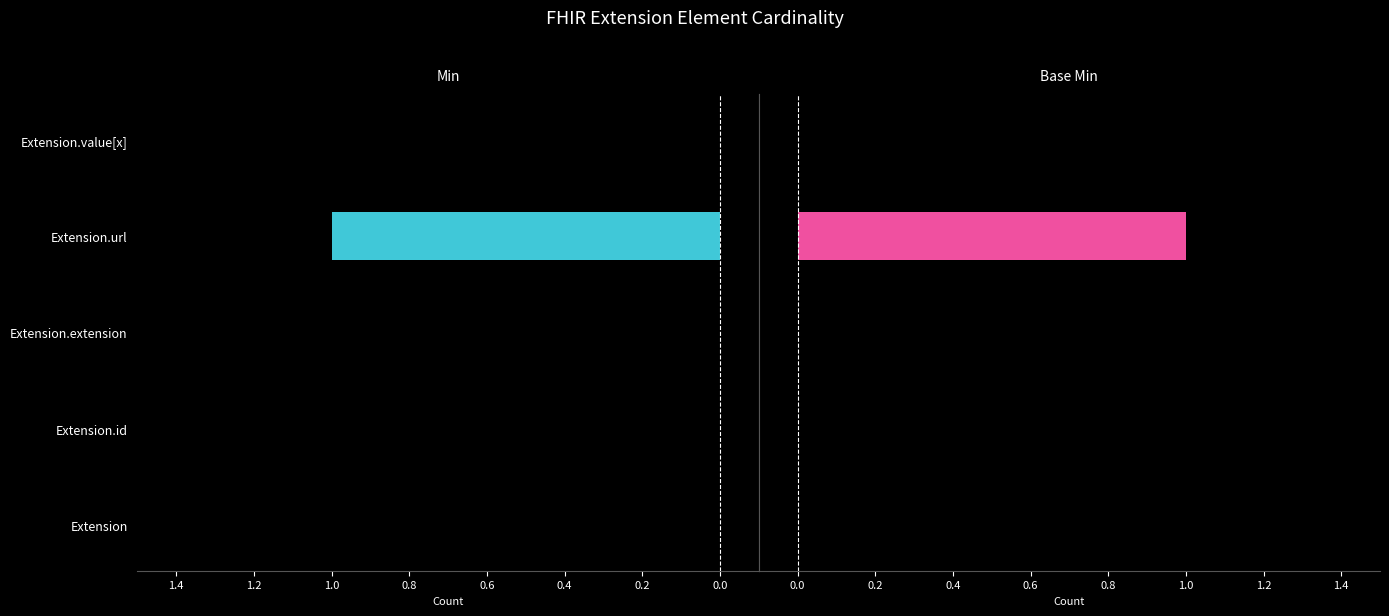

Rank the series at Extension.value[x] from lowest to highest value.

Min, Base Min